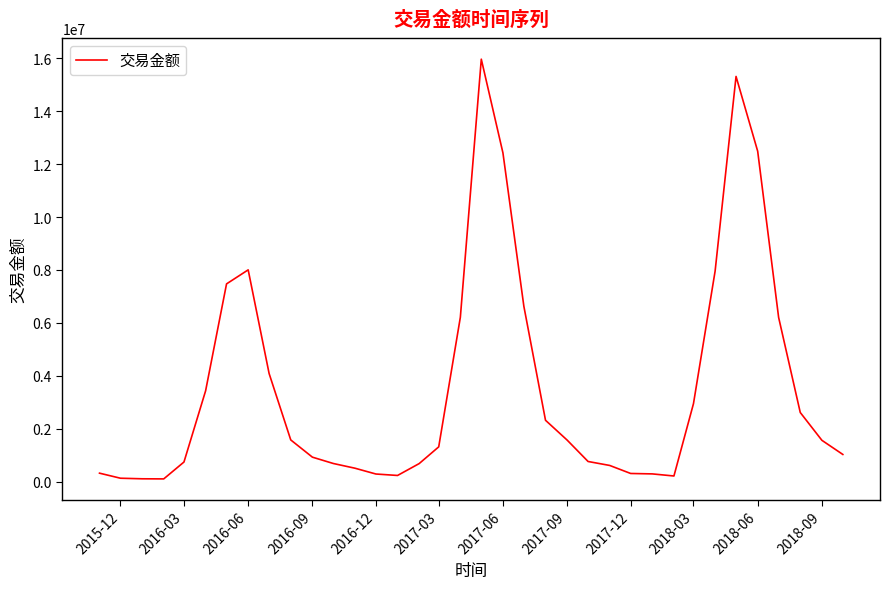

What is the maximum value shown in the chart?

15961946.7